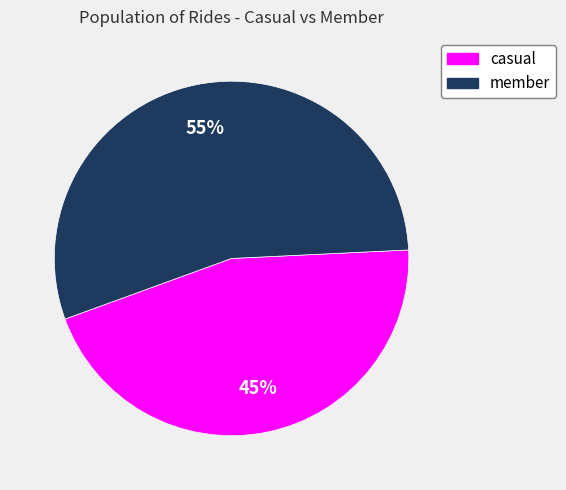

Which slice is the smallest?

casual